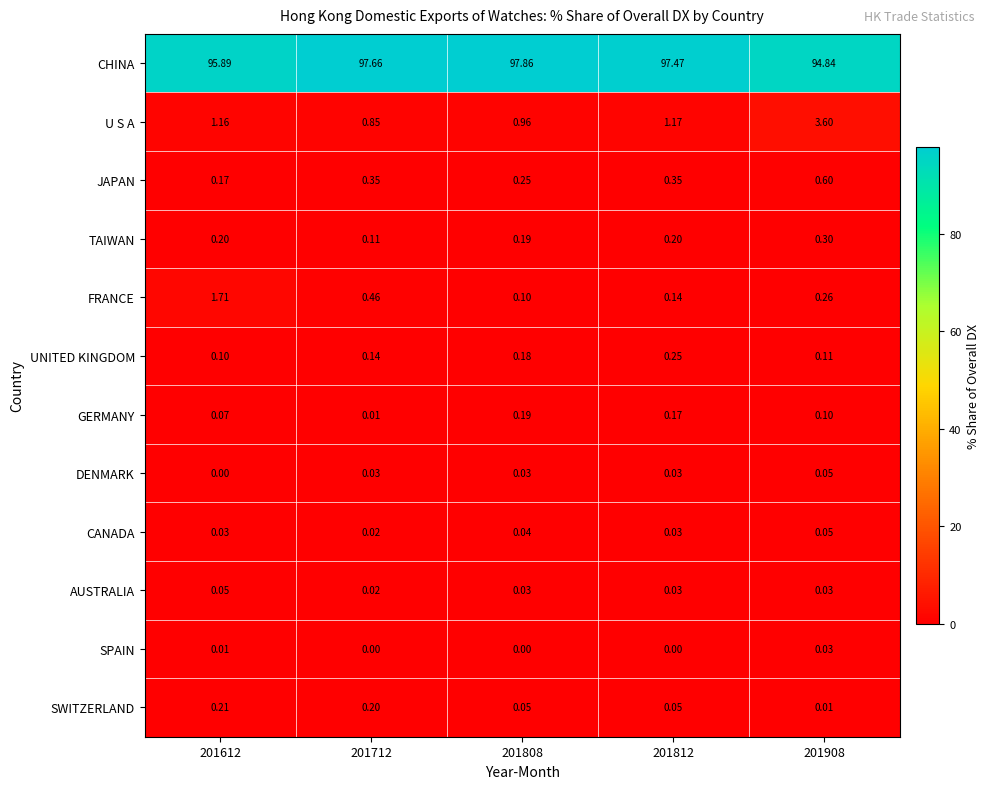

Which series has the largest total across all categories?

CHINA